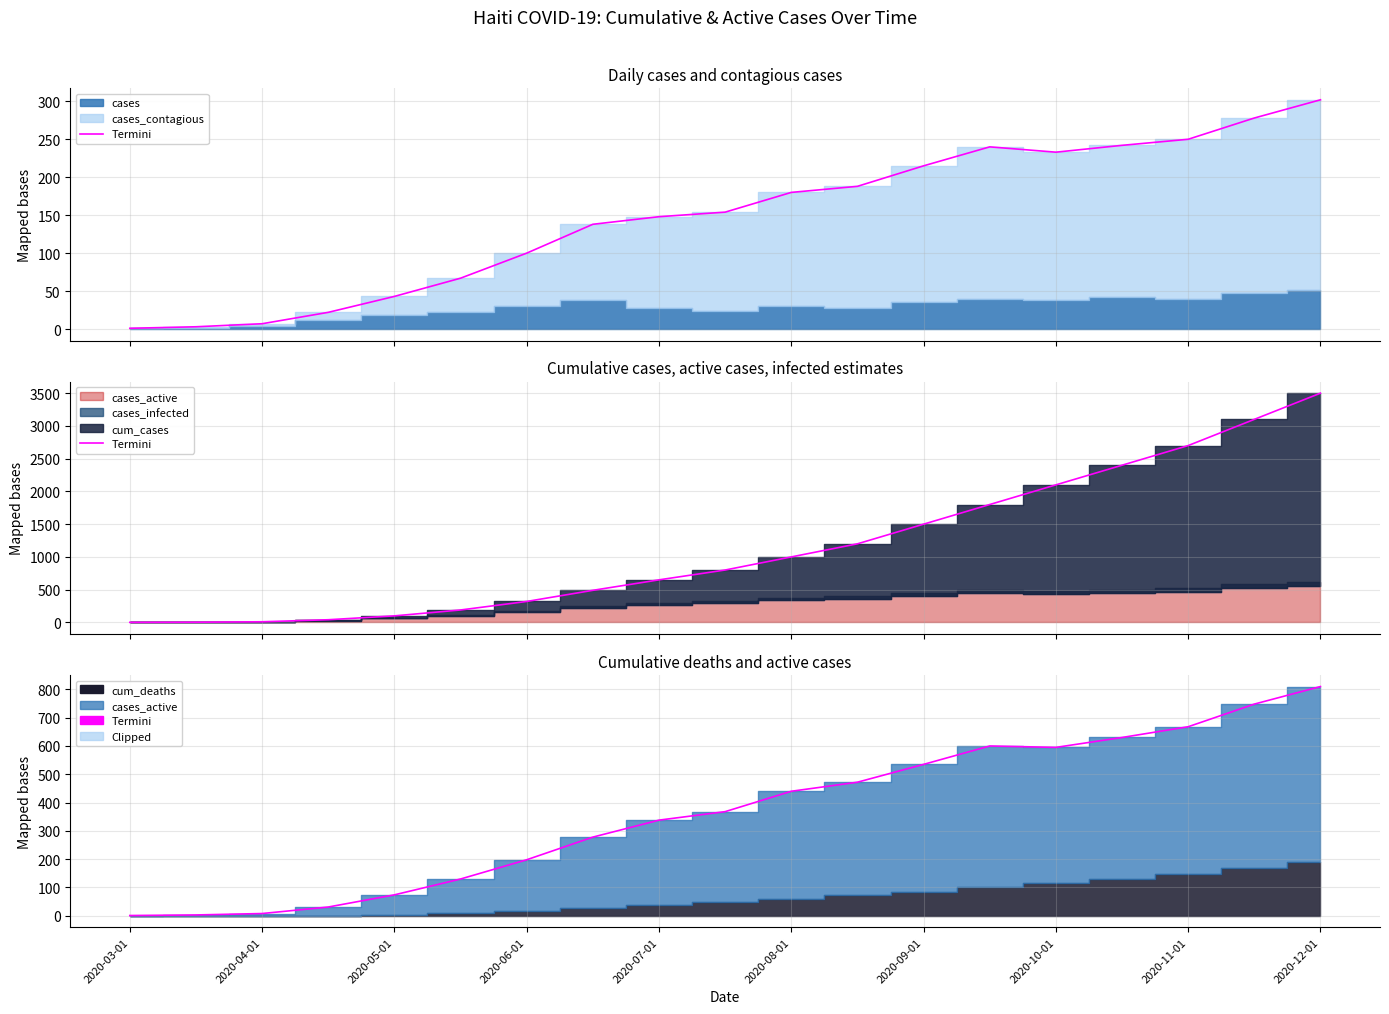

Is it true that the value at 2020-10-01 is 114?

False